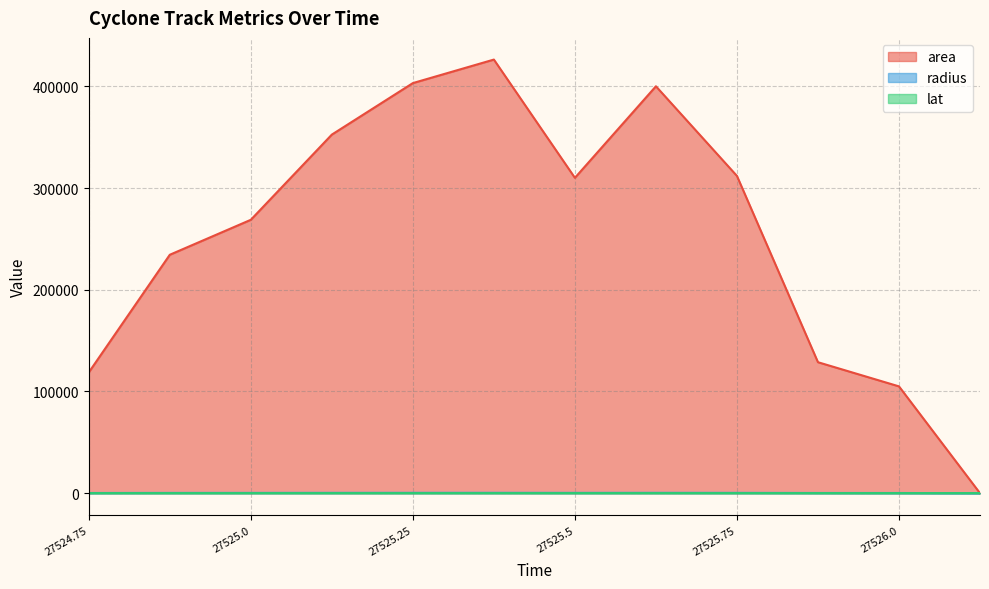

What is the sum of all area values?

3059375.0